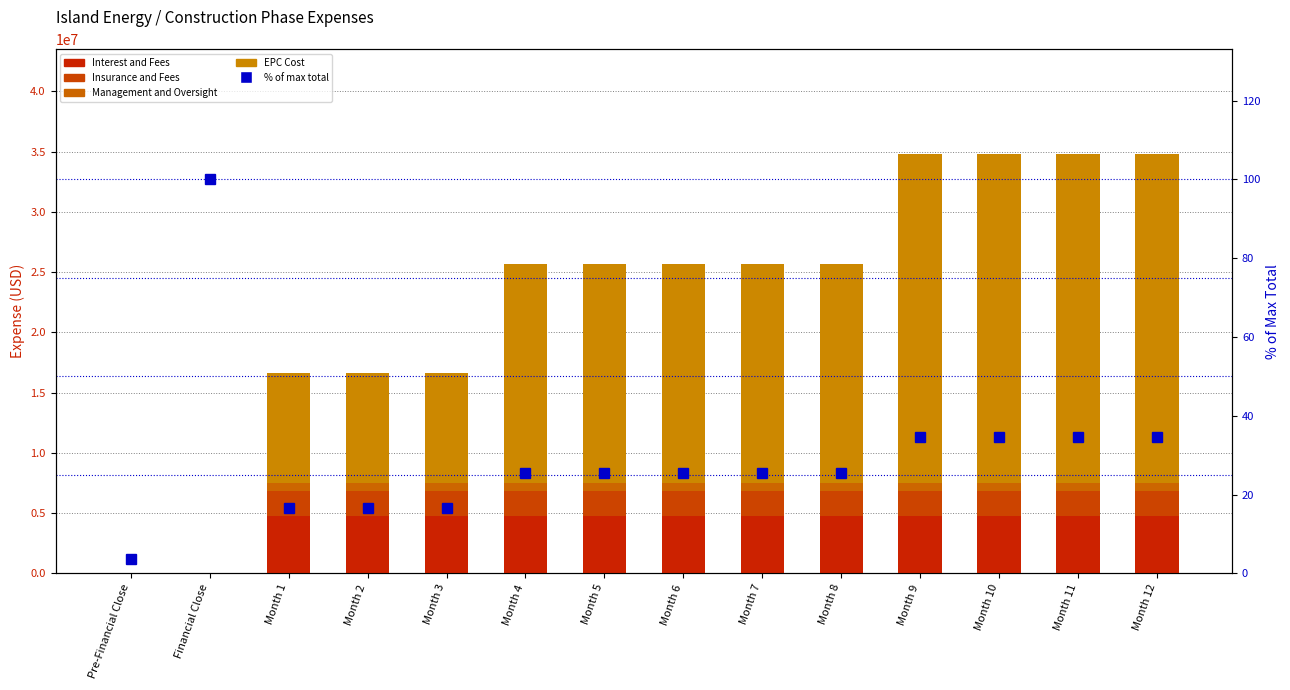

At which label is Management and Oversight closest to 339583?

Pre-Financial Close